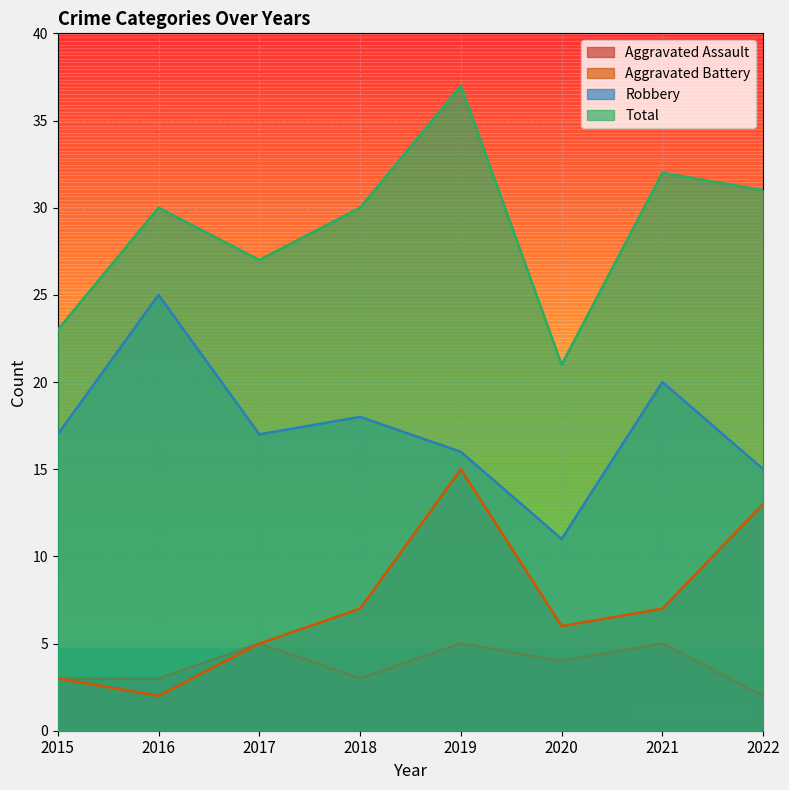

What is the difference between the maximum and minimum values in the Aggravated Assault series?

3